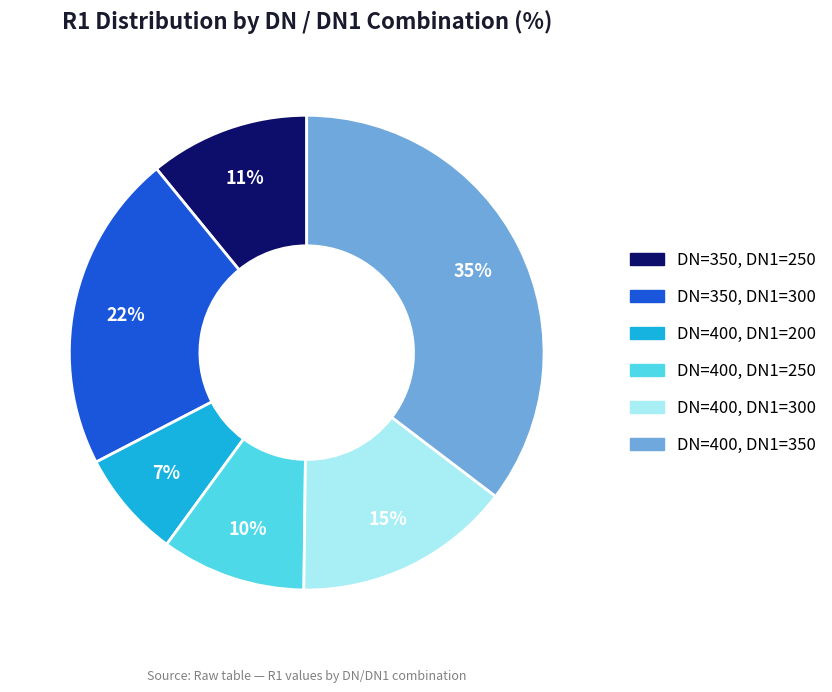

What is the smallest slice in the pie chart?

DN=400, DN1=200